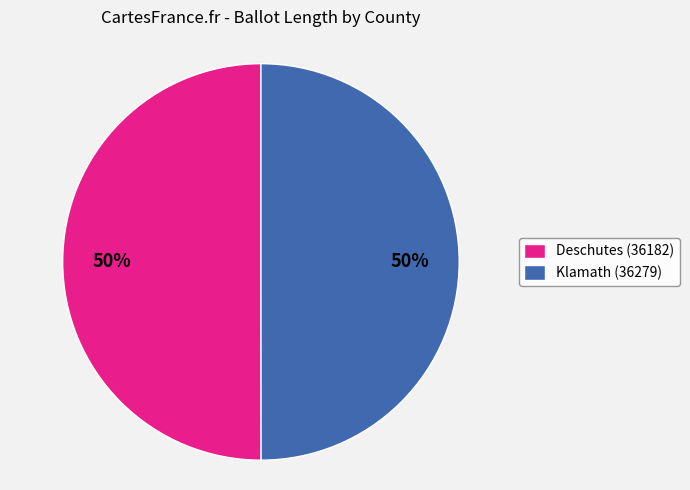

Do Deschutes (36182) and Klamath (36279) together represent more than half of the pie?

Yes